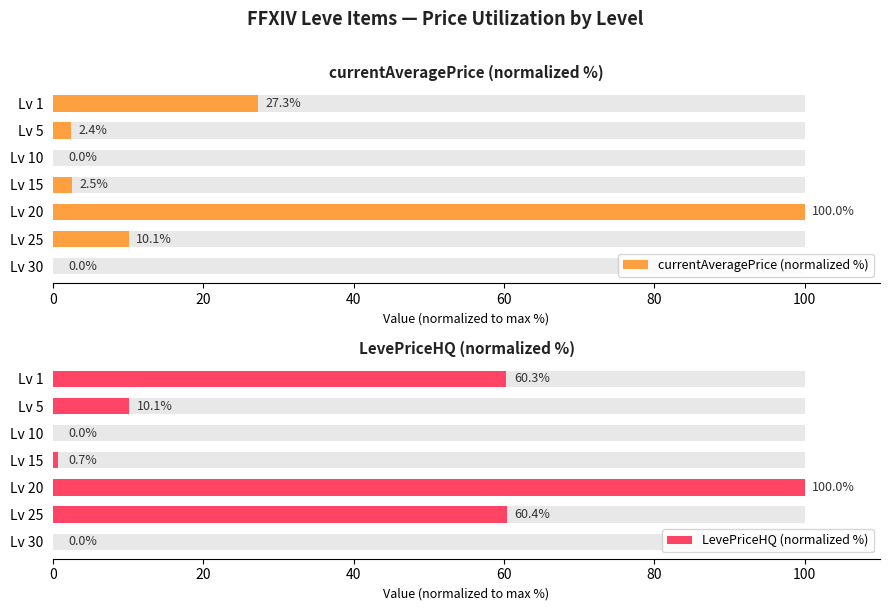

What is the value of the currentAveragePrice (normalized %) bar at the 1st from the left?

27.3